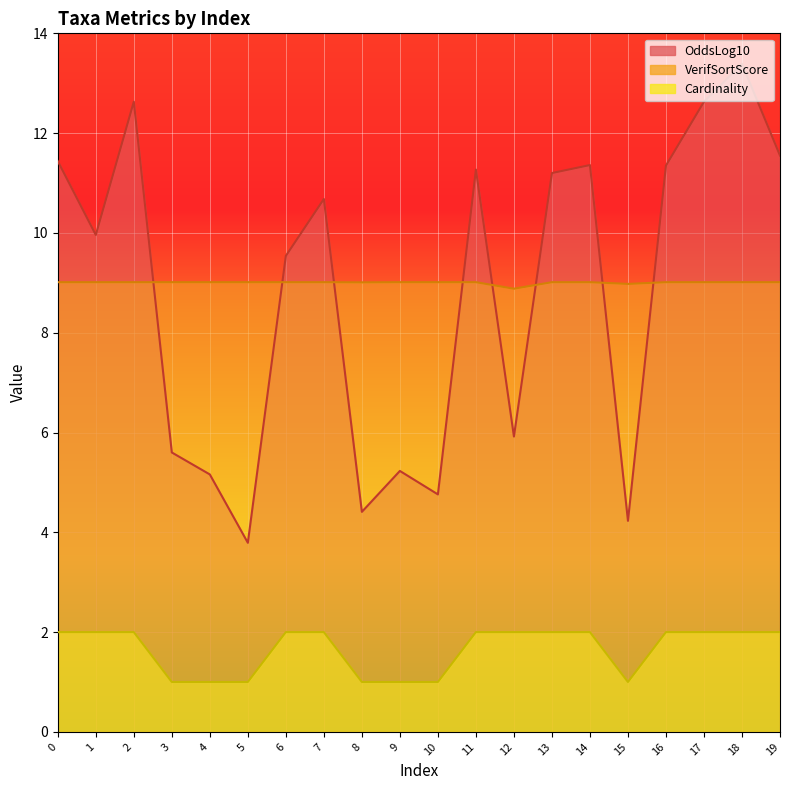

True or false: OddsLog10 has a value of 7.1 at 13.

False